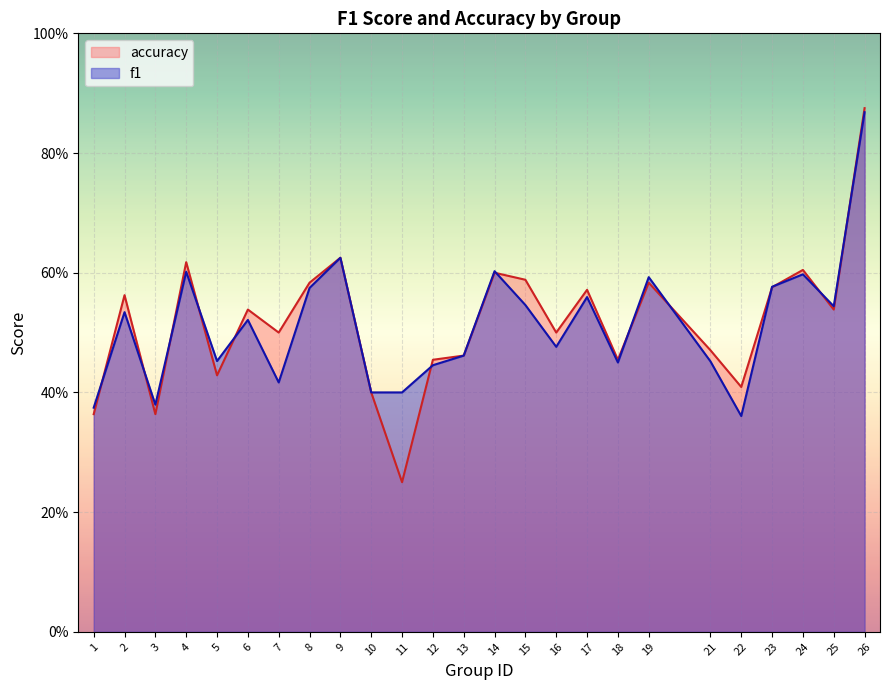

Between which two adjacent categories do accuracy and f1 first intersect?

1 and 2